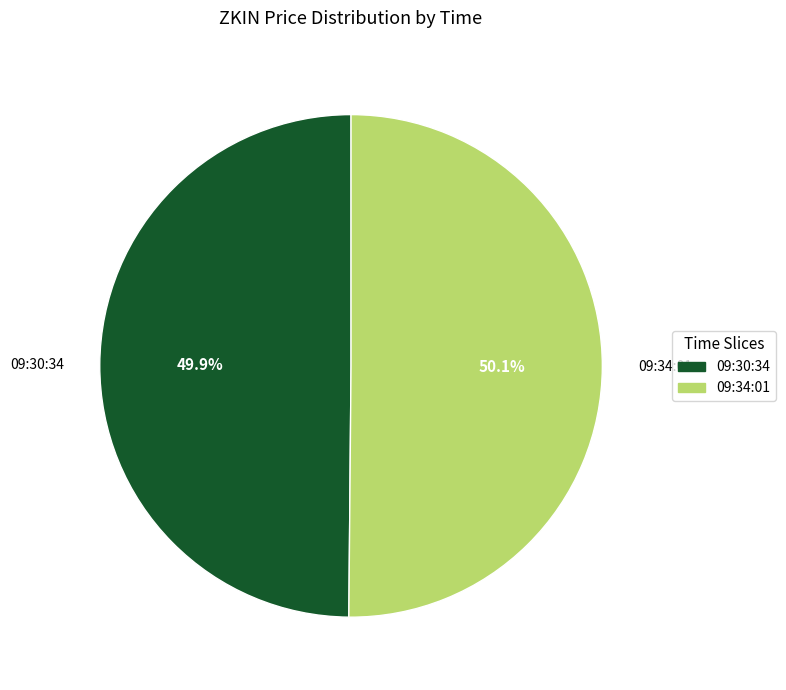

Does any single category account for the majority?

Yes